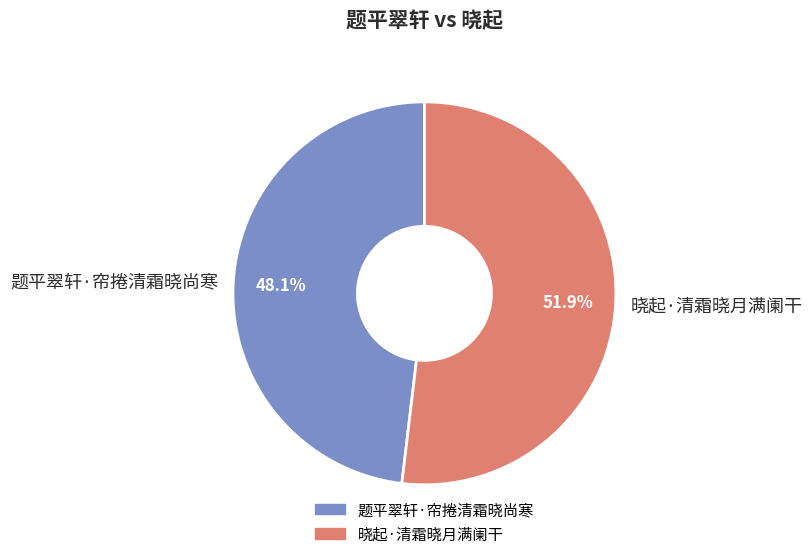

What is the ratio of the value at 晓起·清霜晓月满阑干 to the value at 题平翠轩·帘捲清霜晓尚寒?

1.1